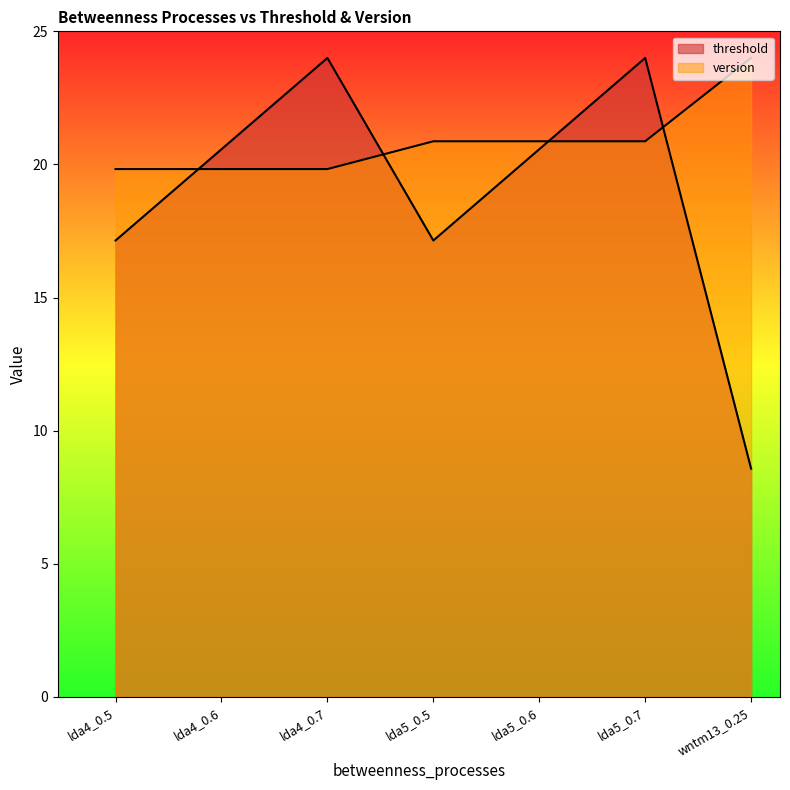

What is the label of the 1st point from the left?

lda4_0.5